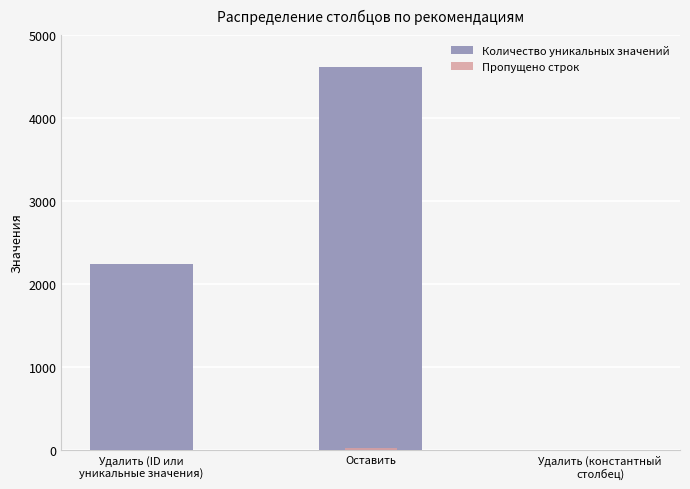

How many categories are shown in the chart?

3